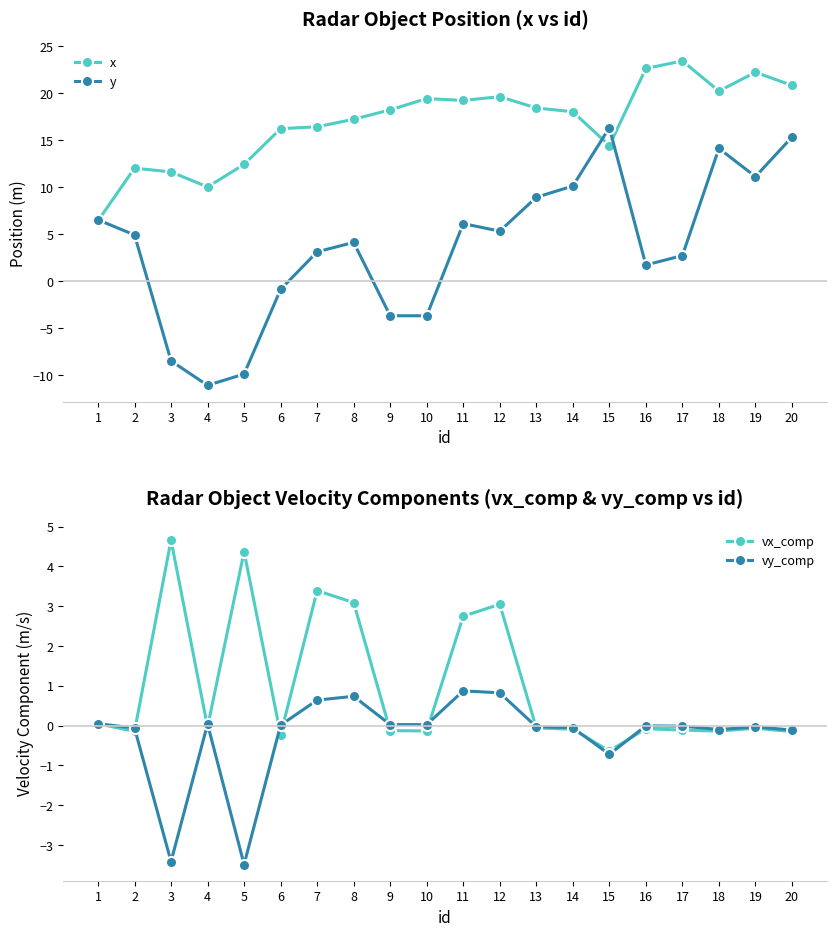

Reading left to right, list all the values displayed in this chart.

x: 6.4	12.0	11.6	10.0	12.4	16.2	16.4	17.2	18.2	19.4	19.2	19.6	18.4	18.0	14.4	22.6	23.4	20.2	22.2	20.8
y: 6.5	4.9	-8.5	-11.1	-9.9	-0.9	3.1	4.1	-3.7	-3.7	6.1	5.3	8.9	10.1	16.3	1.7	2.7	14.1	11.1	15.3
vx_comp: 0.0	-0.1	4.7	-0.0	4.4	-0.2	3.4	3.1	-0.1	-0.1	2.7	3.0	-0.1	-0.1	-0.6	-0.1	-0.1	-0.1	-0.1	-0.2
vy_comp: 0.0	-0.1	-3.4	0.0	-3.5	0.0	0.6	0.7	0.0	0.0	0.9	0.8	-0.0	-0.1	-0.7	-0.0	-0.0	-0.1	-0.0	-0.1